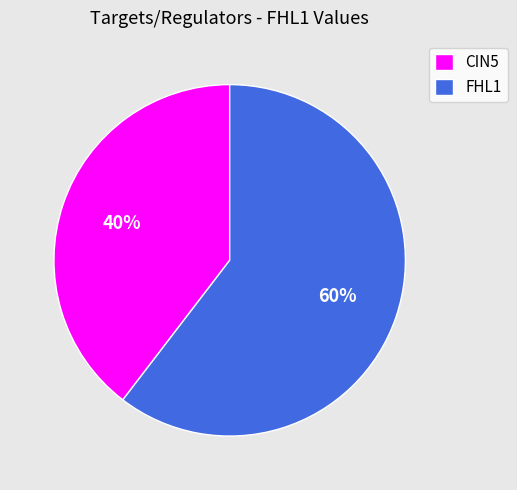

Is the sum of FHL1 and CIN5 greater than half?

Yes